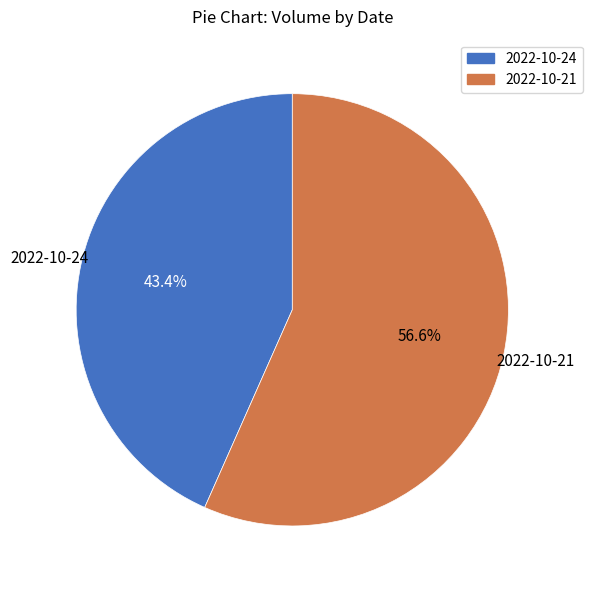

To the nearest percent, what is the average slice percentage?

50%